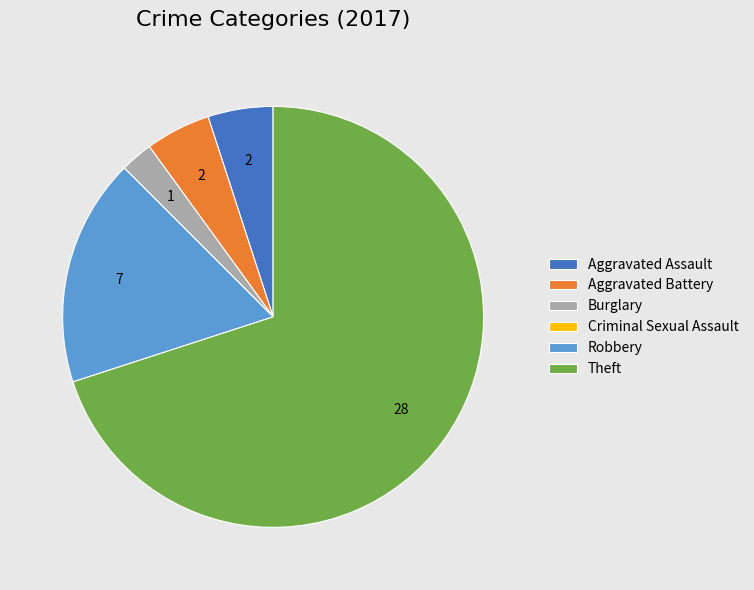

Which slice is the largest?

Theft